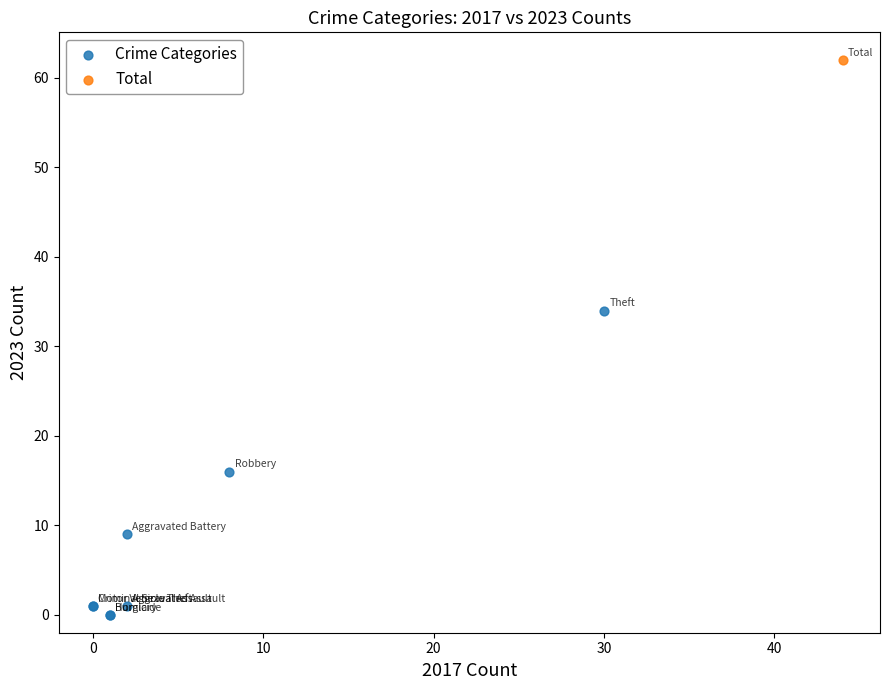

What are all the series names shown in the legend?

Crime Categories, Total